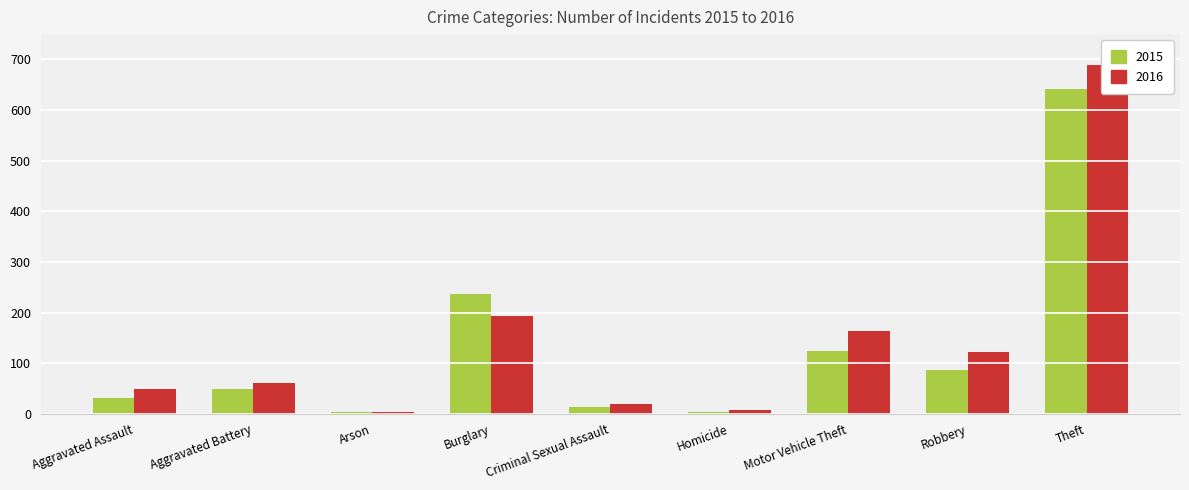

List the series in order of their peak value, lowest first.

2015, 2016